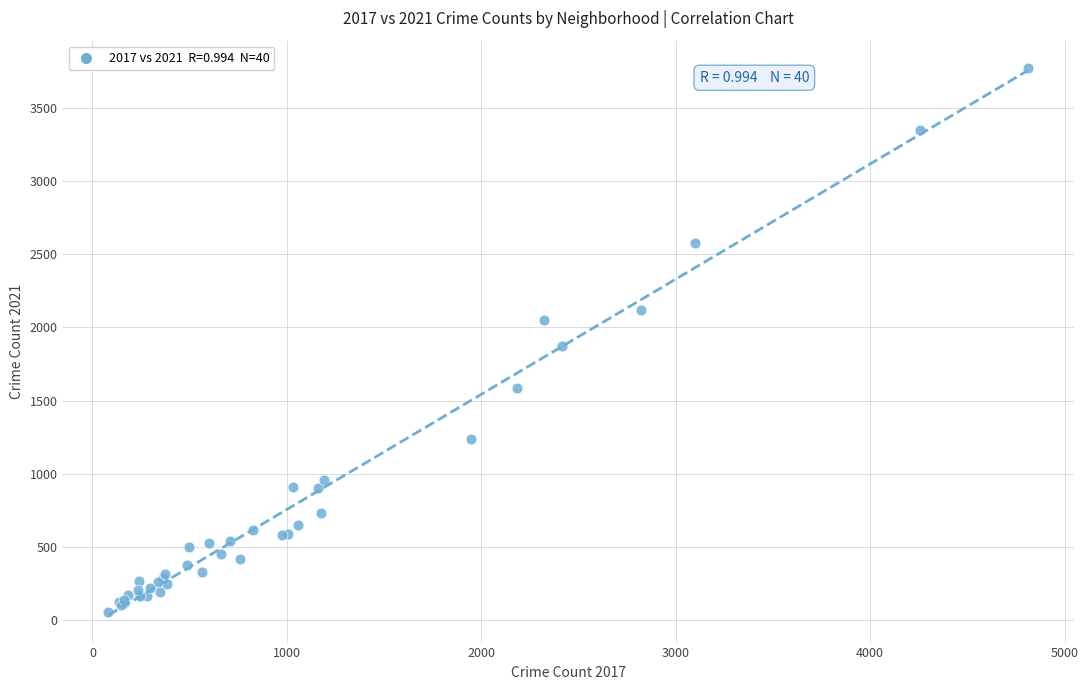

What Y value in the scatter plot is closest to 1915?

1873